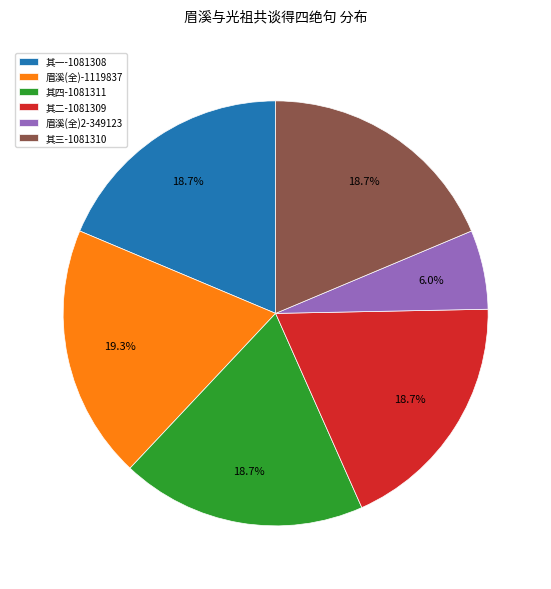

Which category has the biggest portion of the pie?

眉溪(全)-1119837